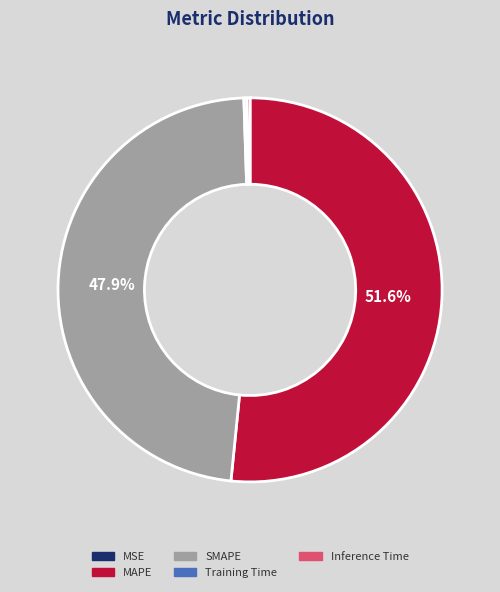

Which category has the biggest portion of the pie?

MAPE